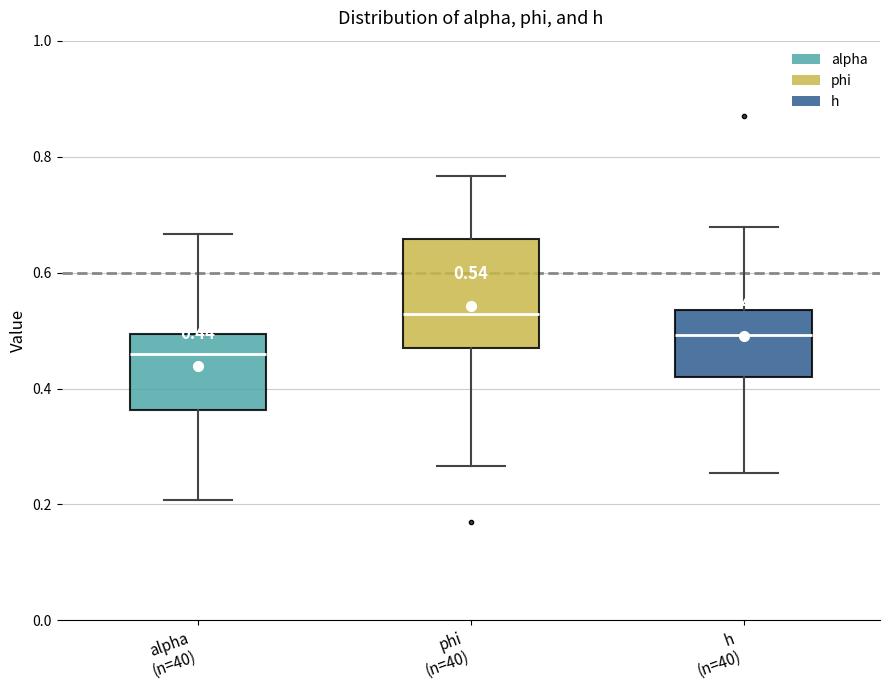

Which box is the tallest, from its lower edge to its upper edge?

phi (n=40)